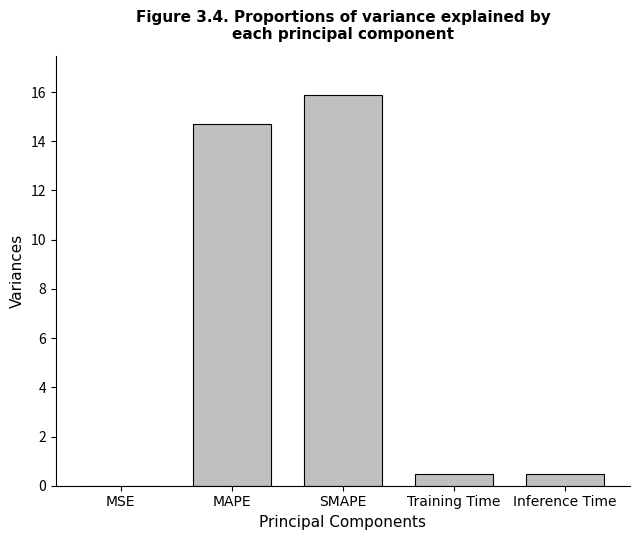

What is the difference between the values at MAPE and Inference Time?

14.2